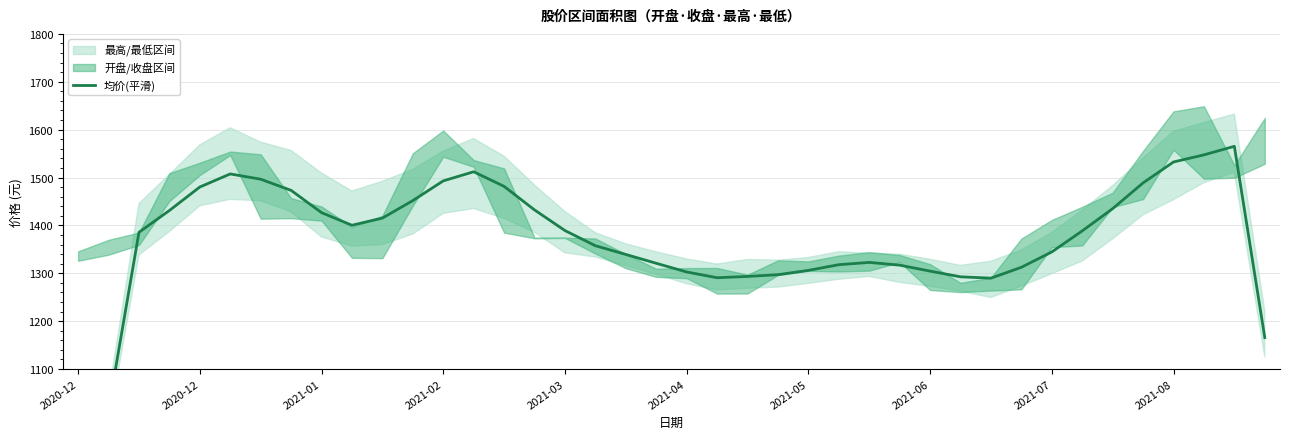

At which category does the chart reach its minimum across all series?

2020-12